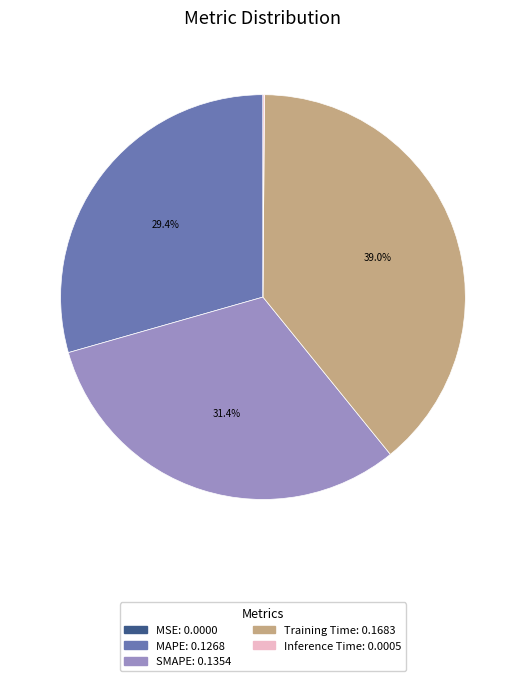

What portion of the pie excludes SMAPE?

68.6%